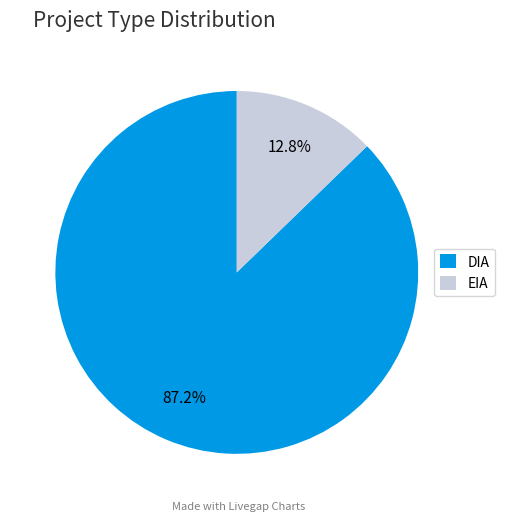

How many segments does this pie chart have?

2